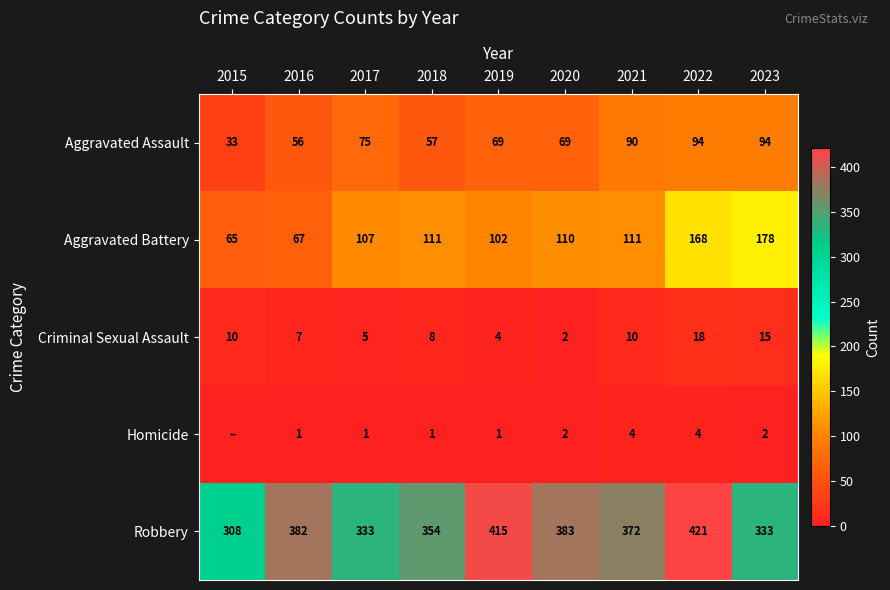

Which series changed the most between 2019 and 2022?

Aggravated Battery